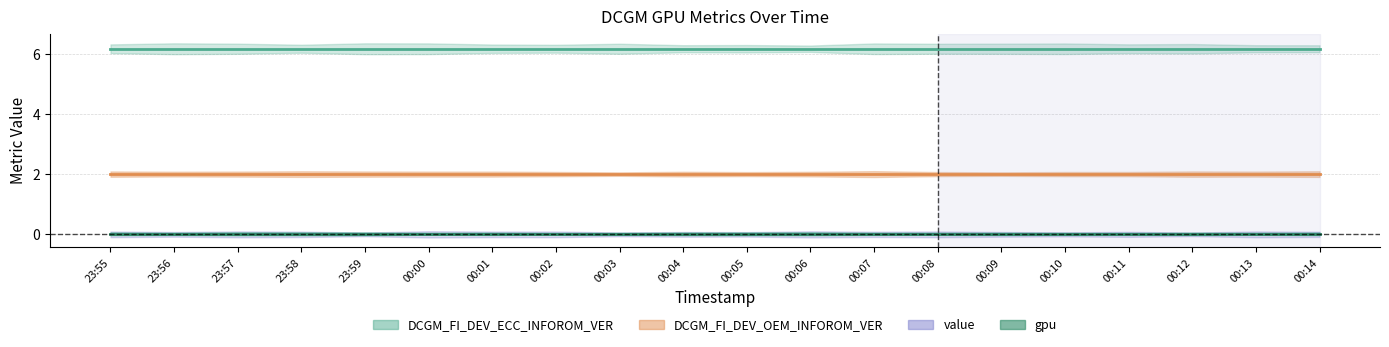

Rank the series by their maximum value, from lowest to highest.

value, gpu, DCGM_FI_DEV_OEM_INFOROM_VER, DCGM_FI_DEV_ECC_INFOROM_VER